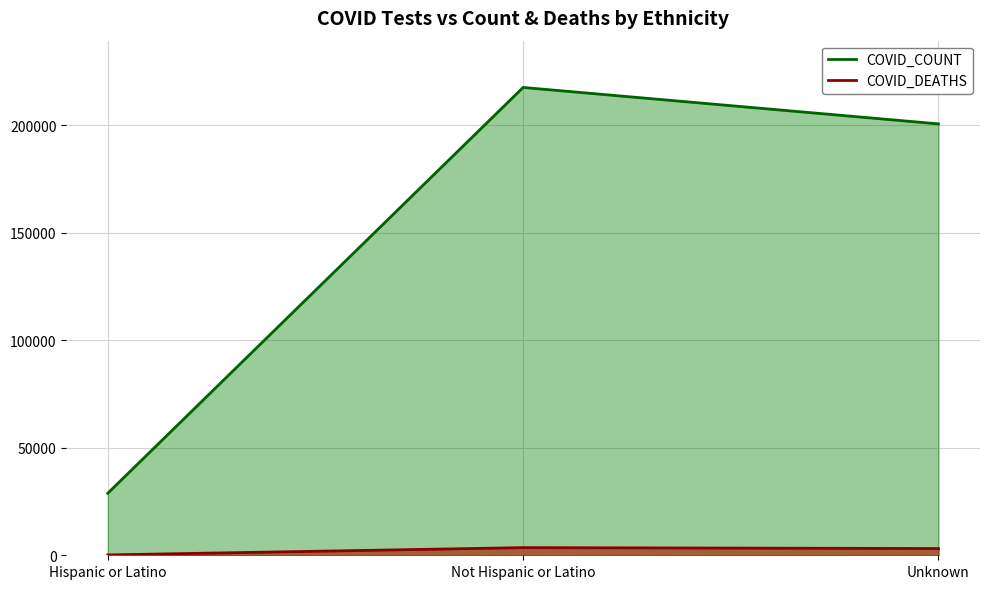

What is the minimum value shown in the chart?

162